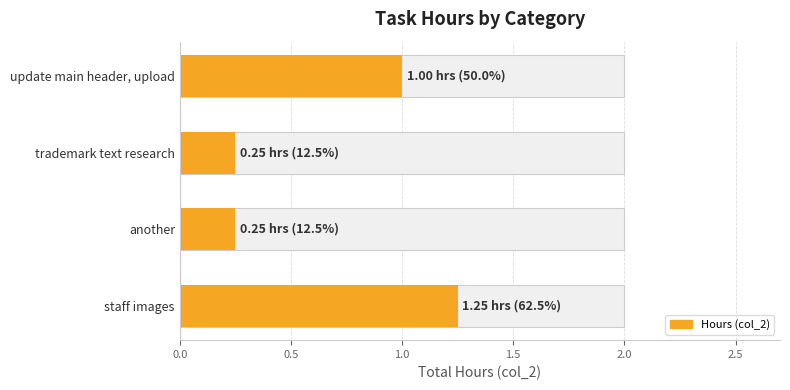

What is the difference between the values at staff images and trademark text research?

1.0